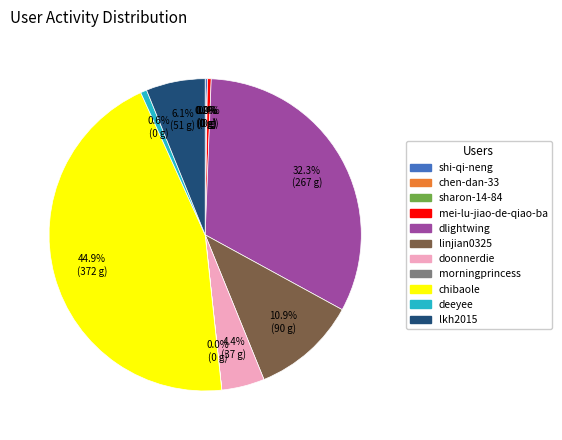

Is the sum of linjian0325 and mei-lu-jiao-de-qiao-ba greater than half?

No